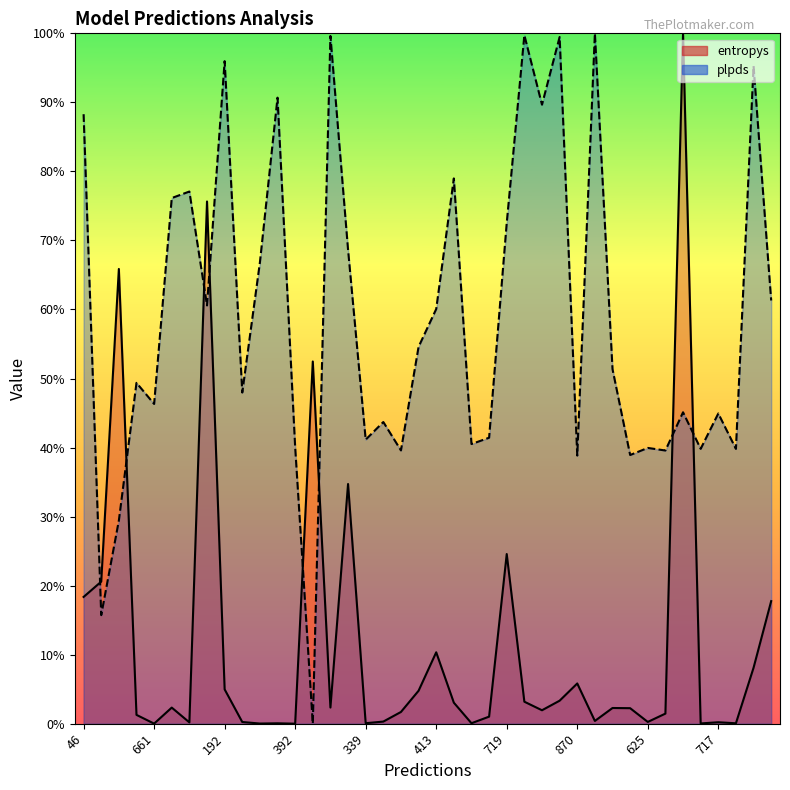

List the labels in order of entropys value, smallest first.

392, 661, 635, 843, 97, 692, 727, 339, 48, 717, 355, 625, 421, 443, 95, 624, 734, 946, 597, 28, 219, 880, 868, 742, 930, 879, 600, 192, 870, 614, 413, 866, 46, 795, 719, 772, 206, 130, 702, 814